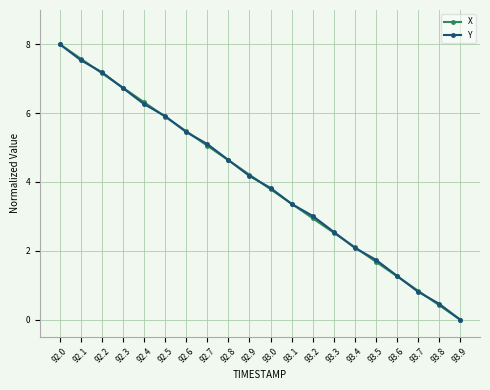

Is the value of X at 93.7 greater than the value of Y at 93.2?

No